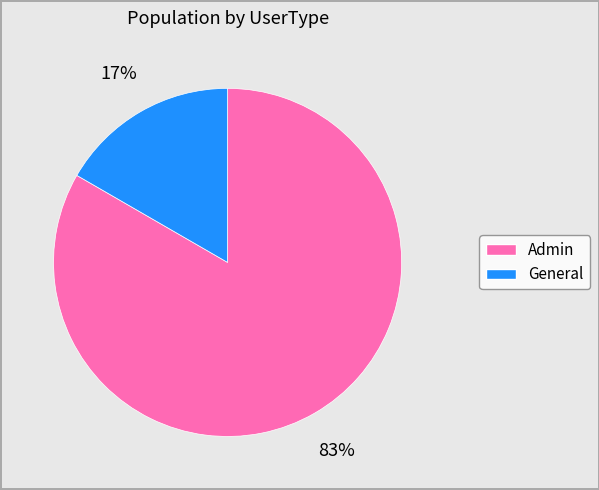

To the nearest percent, what is the average slice percentage?

50%